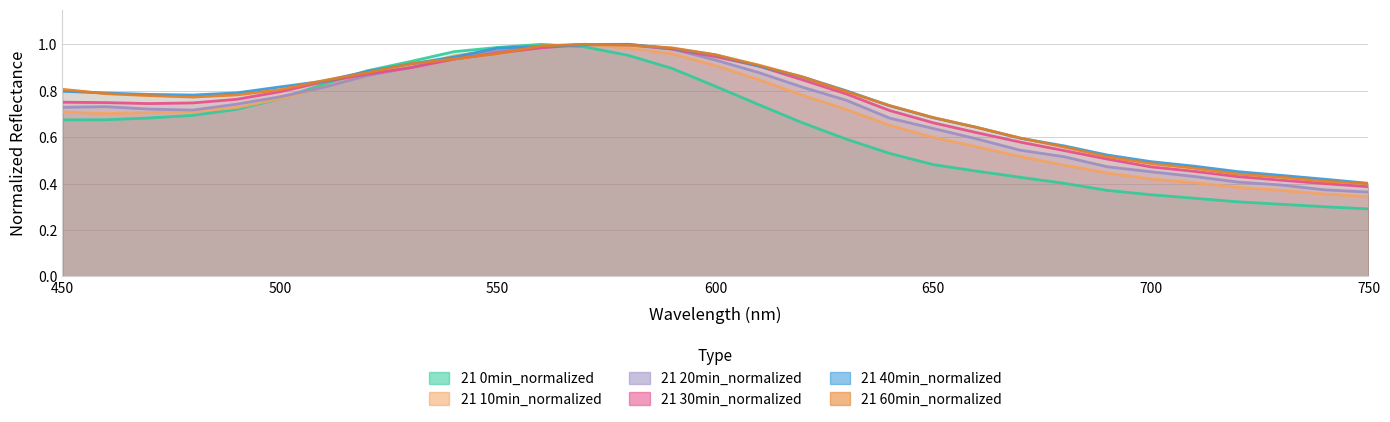

What is the value of the 21 60min_normalized point at the 27th from the left?

0.5